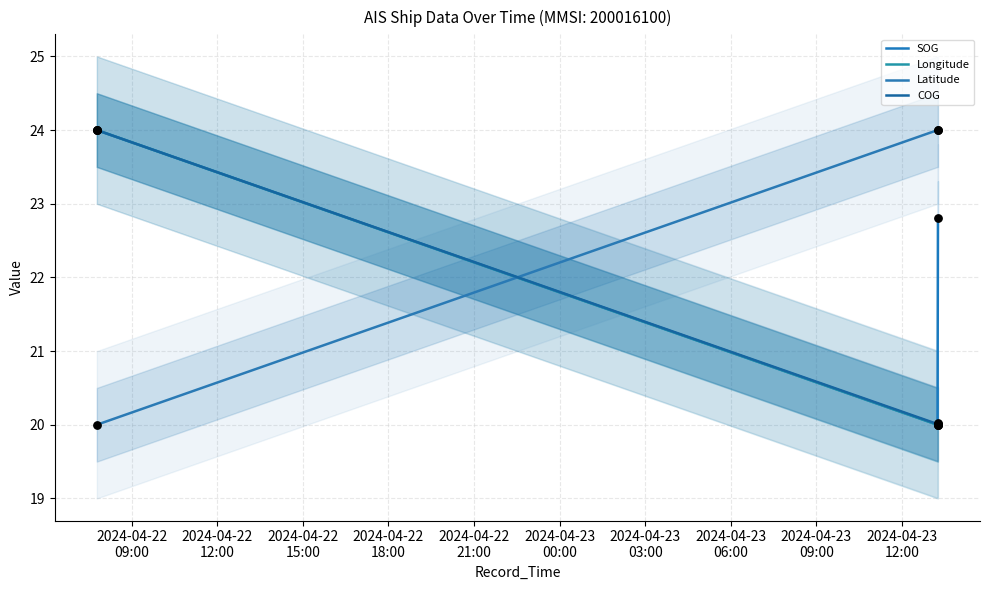

Which series contains the highest Y value?

COG